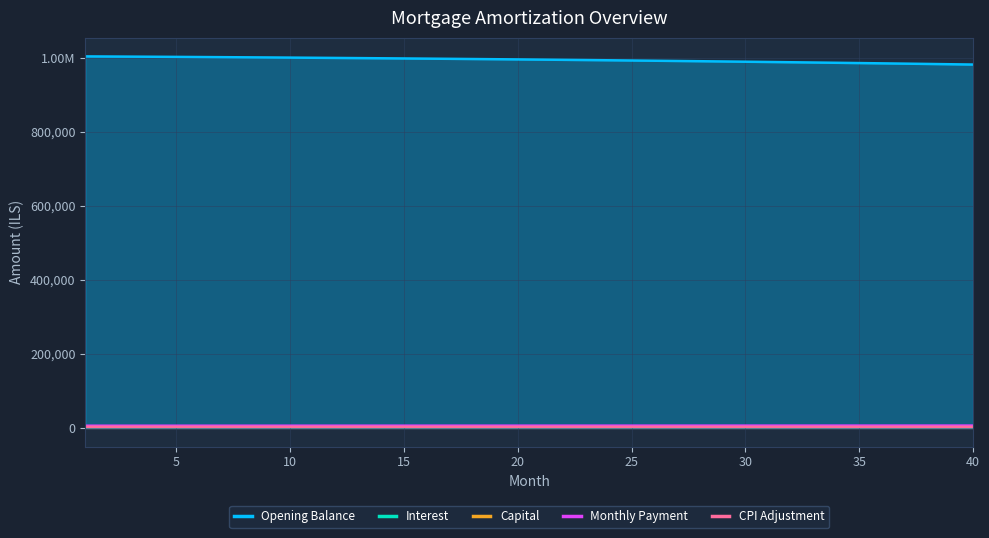

Which series has the widest spread of values?

opening_balance